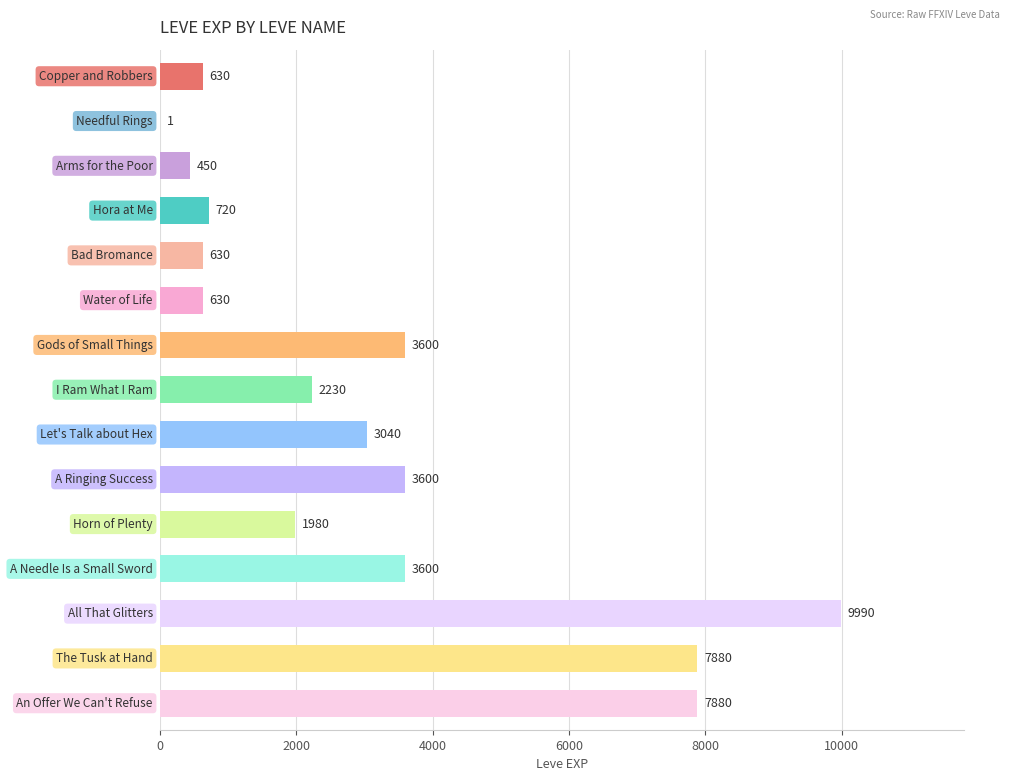

What is the greatest value displayed?

9990